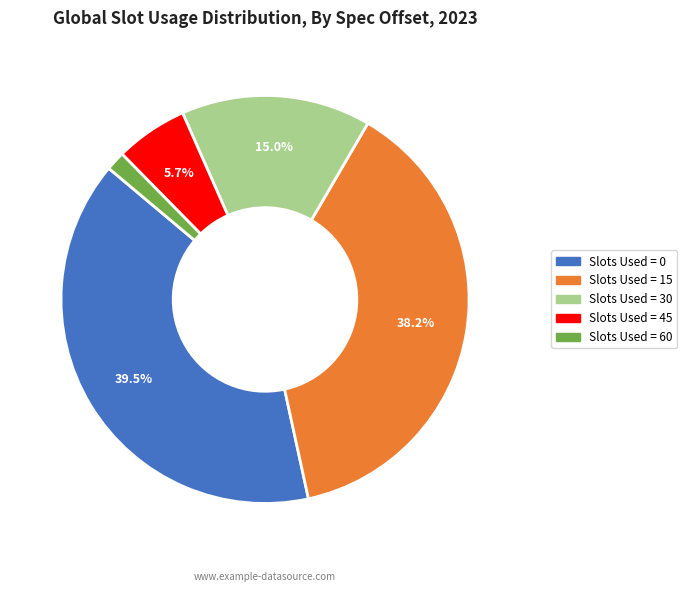

Is there any slice that represents more than half of the pie?

No